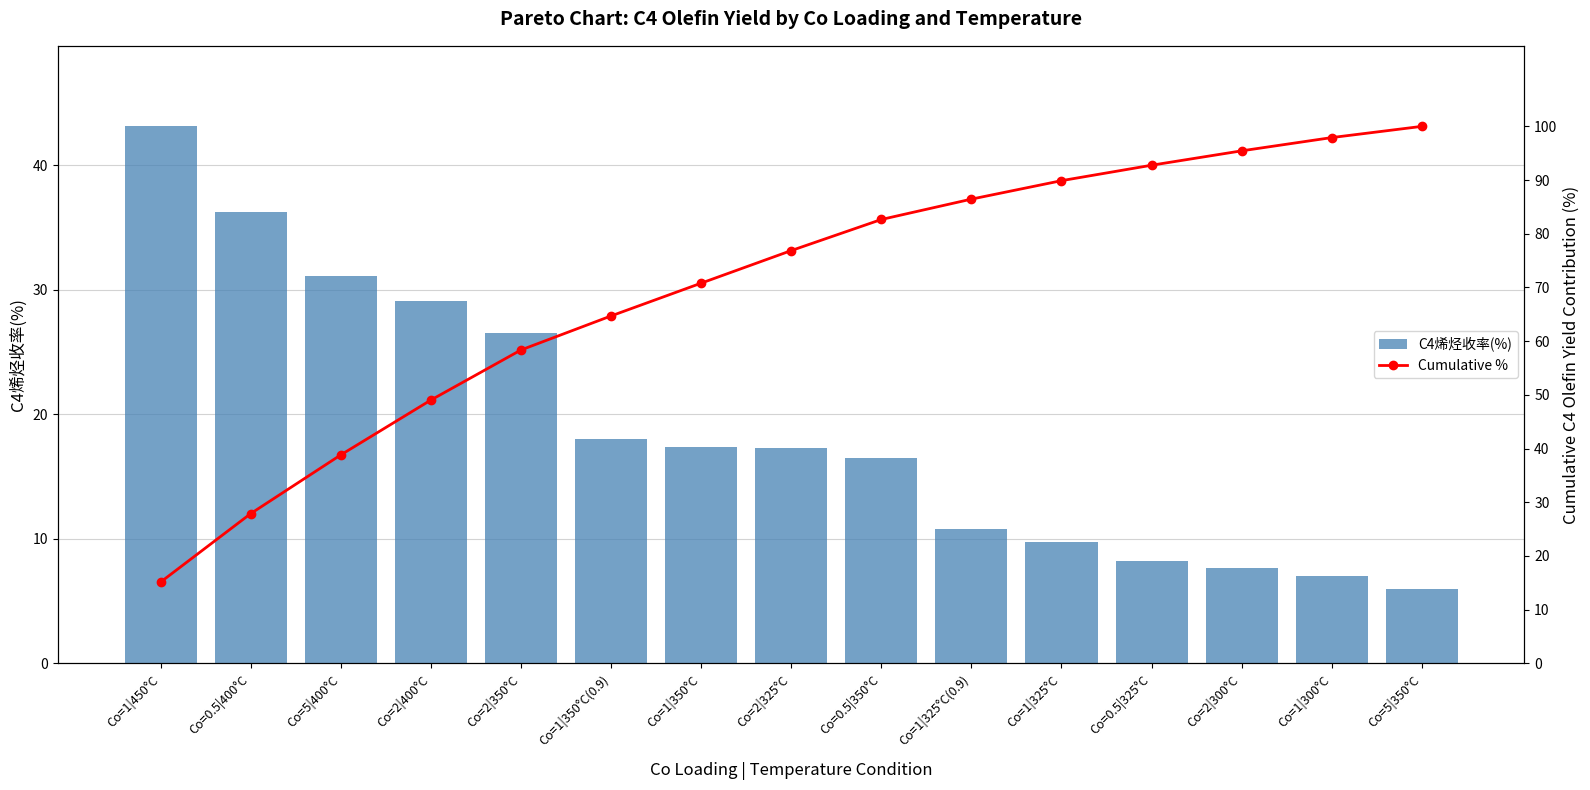

True or false: C4烯烃收率(%) has a value of 6.7 at Co=1|350°C(0.9).

False